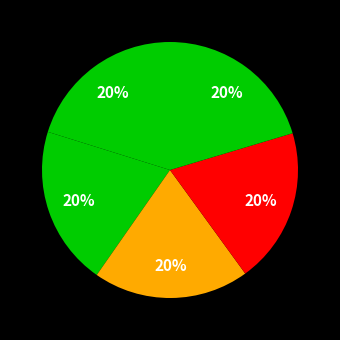

How many segments does this pie chart have?

5